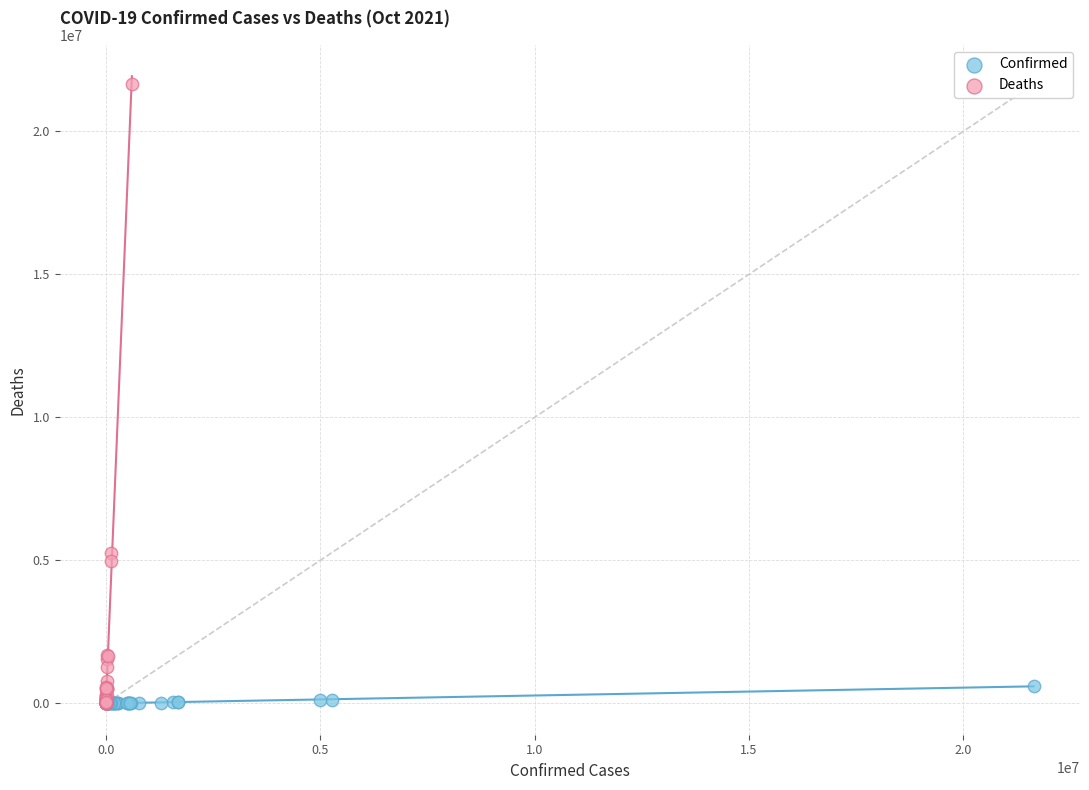

Which series reaches the maximum Y coordinate?

Deaths